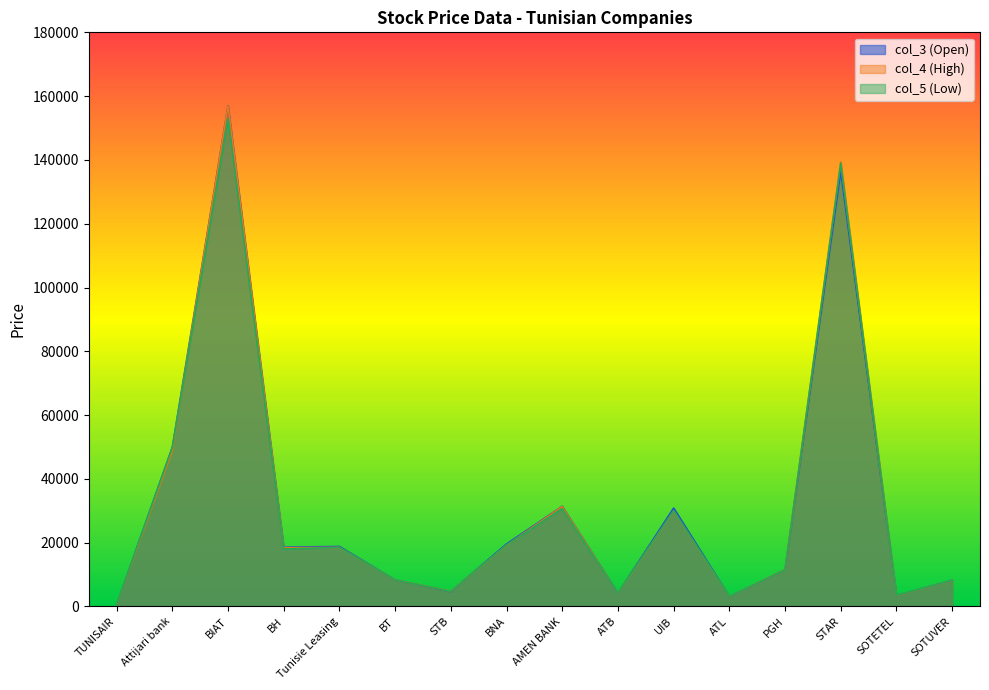

At which category does col_5 reach its first local peak?

BIAT